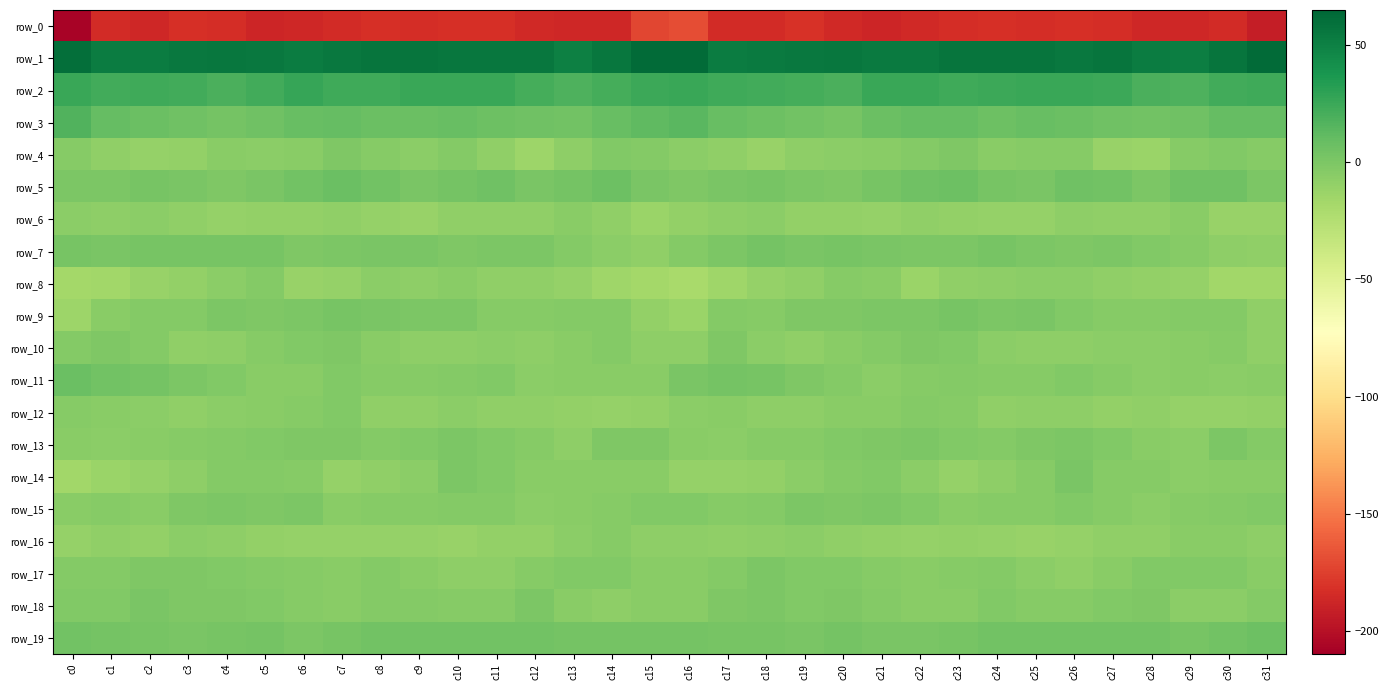

Reading left to right, what are all the values shown in this chart?

row_0: -207.2	-185.0	-186.4	-182.2	-183.3	-188.2	-186.7	-185.1	-182.4	-183.9	-183.0	-182.5	-186.0	-187.2	-186.5	-171.5	-168.9	-185.1	-184.8	-181.5	-185.7	-188.1	-186.1	-183.5	-183.1	-183.8	-182.5	-183.3	-186.9	-187.1	-184.8	-192.0
row_1: 59.9	52.9	53.0	54.6	55.5	54.9	52.8	55.2	57.0	57.1	55.9	55.9	55.5	50.3	55.4	62.3	62.4	53.1	54.0	54.8	55.9	53.7	53.3	56.4	56.9	57.0	55.0	56.9	52.8	51.9	56.5	62.0
row_2: 26.3	22.5	23.3	22.2	19.2	22.8	27.1	24.1	23.6	25.3	25.8	25.5	21.9	17.8	21.2	24.9	26.1	23.7	23.0	21.3	19.0	25.9	25.7	23.7	24.2	25.7	25.7	24.6	19.9	18.5	22.0	23.4
row_3: 16.7	10.1	7.1	5.0	3.2	5.1	9.1	9.8	7.4	7.5	8.5	6.1	5.4	4.4	8.6	11.6	13.6	9.1	6.4	4.5	2.6	7.1	9.6	9.4	6.7	8.6	7.5	5.6	4.7	5.6	9.7	9.7
row_4: -4.2	-8.1	-10.4	-9.9	-5.5	-6.0	-4.9	-1.3	-4.0	-5.9	-3.6	-8.7	-14.3	-7.6	-1.8	-3.1	-6.1	-8.5	-11.3	-7.5	-6.0	-5.7	-3.2	-1.6	-5.8	-4.6	-4.5	-11.7	-13.0	-4.7	-1.8	-4.7
row_5: 0.4	0.3	1.8	0.7	-1.6	0.8	4.3	7.1	4.1	0.9	3.0	5.7	0.6	3.1	6.8	1.3	-1.3	0.6	2.0	-0.4	-1.3	2.2	5.7	6.7	2.4	1.0	5.2	3.9	0.2	5.2	5.4	-0.2
row_6: -6.9	-7.7	-6.4	-8.8	-10.2	-10.2	-9.8	-8.5	-10.2	-11.3	-8.6	-8.2	-9.0	-5.9	-8.6	-12.7	-9.9	-7.6	-6.9	-9.8	-9.9	-10.9	-8.9	-9.2	-10.5	-10.9	-7.6	-8.7	-8.6	-5.2	-11.9	-11.9
row_7: 1.8	0.8	2.4	1.9	2.1	1.8	-0.5	0.1	1.6	0.6	-1.0	-0.3	-0.1	-3.6	-6.2	-8.3	-3.7	0.3	2.8	1.5	2.6	0.6	-0.3	0.4	1.7	-0.5	-0.8	0.3	-1.7	-3.9	-7.9	-9.0
row_8: -17.3	-16.0	-11.6	-9.3	-6.0	-3.5	-11.3	-11.1	-6.7	-7.8	-5.9	-8.3	-8.6	-10.4	-14.8	-17.6	-19.1	-15.4	-10.2	-8.6	-4.3	-5.0	-13.3	-8.8	-7.3	-6.9	-6.9	-8.4	-9.1	-11.2	-16.1	-16.3
row_9: -13.9	-4.9	-3.0	-3.0	-0.1	-1.1	0.3	2.0	1.2	0.1	-0.3	-3.9	-4.3	-3.2	-3.4	-9.5	-13.4	-3.4	-3.9	-1.5	-0.7	0.1	0.4	2.4	0.2	0.6	-2.1	-4.2	-3.9	-3.2	-3.7	-8.5
row_10: -3.4	-1.3	-3.2	-8.5	-7.0	-4.5	-1.9	-0.8	-5.2	-7.3	-7.6	-6.3	-7.3	-5.5	-3.7	-7.8	-7.7	-1.3	-6.0	-8.6	-5.8	-3.6	-1.2	-1.9	-6.7	-7.3	-7.0	-6.7	-6.9	-4.9	-4.0	-9.0
row_11: 8.0	4.6	3.2	-0.4	-2.0	-5.5	-5.4	-2.3	-4.4	-4.3	-3.2	-2.6	-6.8	-5.8	-5.8	-5.0	1.5	3.7	1.8	-1.1	-3.2	-6.0	-4.0	-2.7	-4.8	-4.0	-2.2	-4.4	-6.9	-5.4	-6.4	-5.8
row_12: -4.6	-5.3	-5.9	-8.5	-6.0	-5.0	-4.8	-2.2	-8.4	-8.1	-6.8	-8.7	-8.8	-10.0	-10.3	-9.5	-6.0	-5.2	-7.3	-7.9	-5.3	-5.2	-3.2	-4.1	-9.0	-7.6	-7.1	-9.2	-8.7	-10.5	-10.5	-9.5
row_13: -5.3	-6.6	-5.4	-4.0	-2.9	-1.8	-0.7	-0.6	-3.7	-2.1	0.1	-1.9	-3.8	-7.6	-1.0	-1.1	-5.2	-6.5	-4.6	-3.8	-2.6	-1.4	-0.1	-1.9	-3.6	-1.2	-0.2	-2.7	-5.2	-6.2	0.0	-3.0
row_14: -15.9	-12.5	-10.9	-8.0	-3.6	-3.3	-3.8	-10.9	-8.8	-6.2	0.1	-2.5	-4.9	-5.6	-5.7	-5.3	-11.0	-11.3	-10.2	-6.0	-3.5	-2.6	-6.5	-11.1	-7.6	-3.9	0.6	-4.6	-4.5	-6.1	-5.1	-5.8
row_15: -5.4	-4.5	-4.9	-0.6	0.1	-0.6	-0.4	-5.4	-4.4	-4.0	-3.3	-2.8	-6.3	-4.9	-4.1	-2.0	-2.1	-4.5	-3.3	0.3	-0.6	0.3	-2.1	-5.7	-3.9	-4.1	-2.3	-4.2	-6.0	-4.6	-3.6	-1.8
row_16: -10.3	-8.4	-9.7	-6.0	-7.8	-9.2	-11.0	-10.4	-10.4	-11.0	-12.2	-9.5	-9.4	-6.1	-4.5	-8.0	-7.1	-8.6	-7.9	-6.4	-8.4	-9.6	-11.2	-10.1	-10.7	-11.8	-11.2	-8.9	-8.8	-4.8	-5.4	-7.0
row_17: -3.1	-3.4	-0.7	-0.8	-2.5	-3.6	-4.7	-5.2	-3.7	-5.1	-7.8	-7.3	-3.8	-1.8	-1.7	-5.5	-5.8	-2.9	0.4	-2.2	-2.6	-3.8	-5.2	-4.6	-3.7	-6.6	-8.1	-5.8	-2.7	-1.8	-2.4	-5.0
row_18: -2.1	-2.5	0.6	-1.6	-1.4	-2.6	-4.6	-5.9	-2.8	-3.3	-4.0	-4.3	-0.4	-4.9	-7.2	-5.2	-4.9	-1.2	-0.0	-2.1	-1.2	-3.2	-5.4	-5.0	-2.4	-3.8	-4.6	-2.6	-0.9	-7.0	-6.0	-3.6
row_19: 3.9	2.9	1.7	1.6	2.6	3.0	0.5	2.4	4.0	4.1	4.6	4.4	4.5	3.1	3.1	3.8	3.4	2.3	1.8	1.2	3.7	1.3	1.5	2.7	4.4	4.3	4.4	4.3	4.4	2.6	4.2	6.2